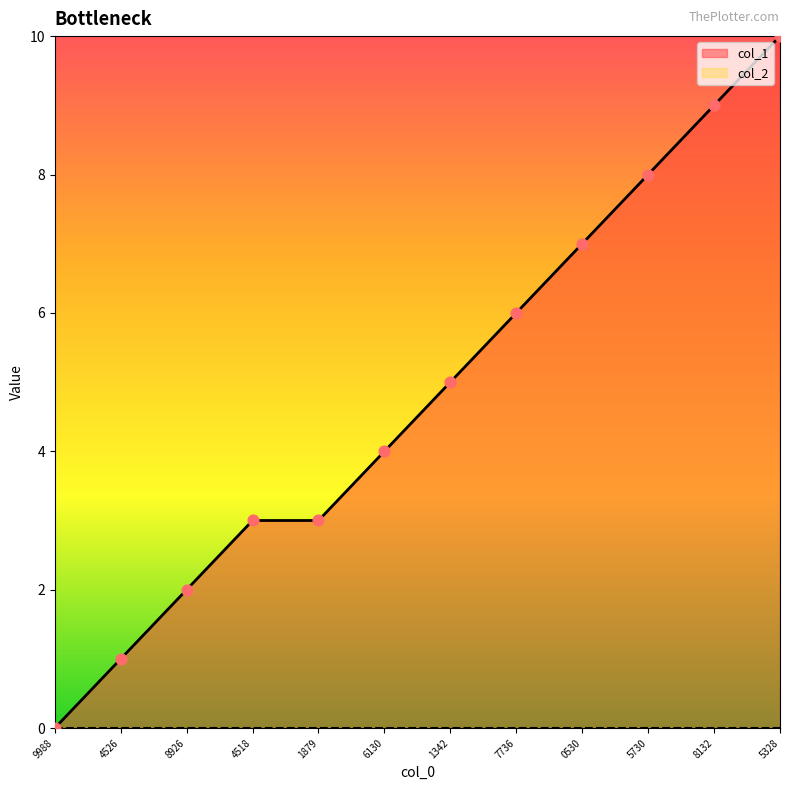

The col_1 series shows 6 at 7736. True or false?

True